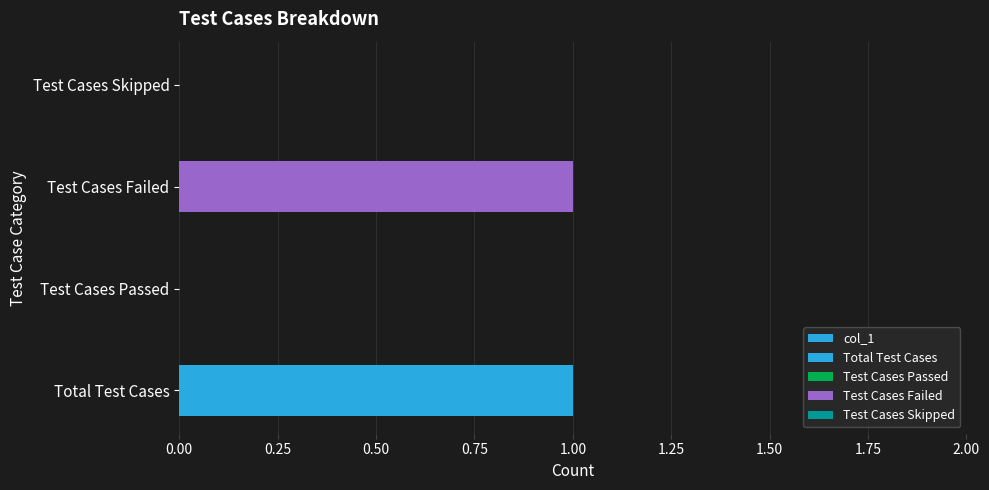

How many values are above zero?

2